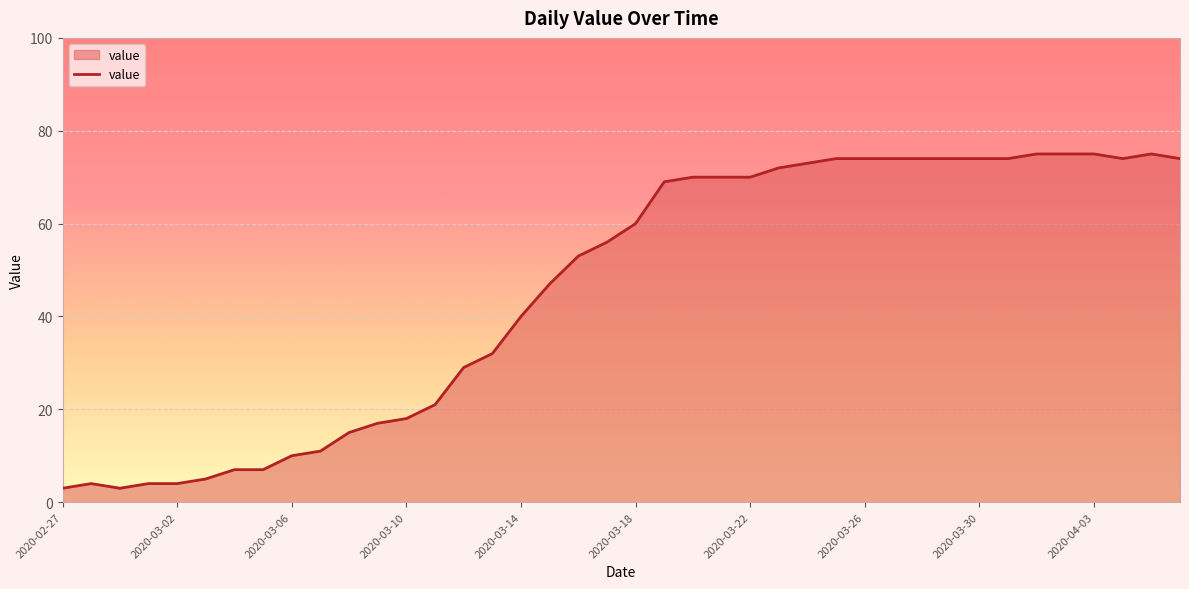

What is the difference between the maximum and minimum values?

72